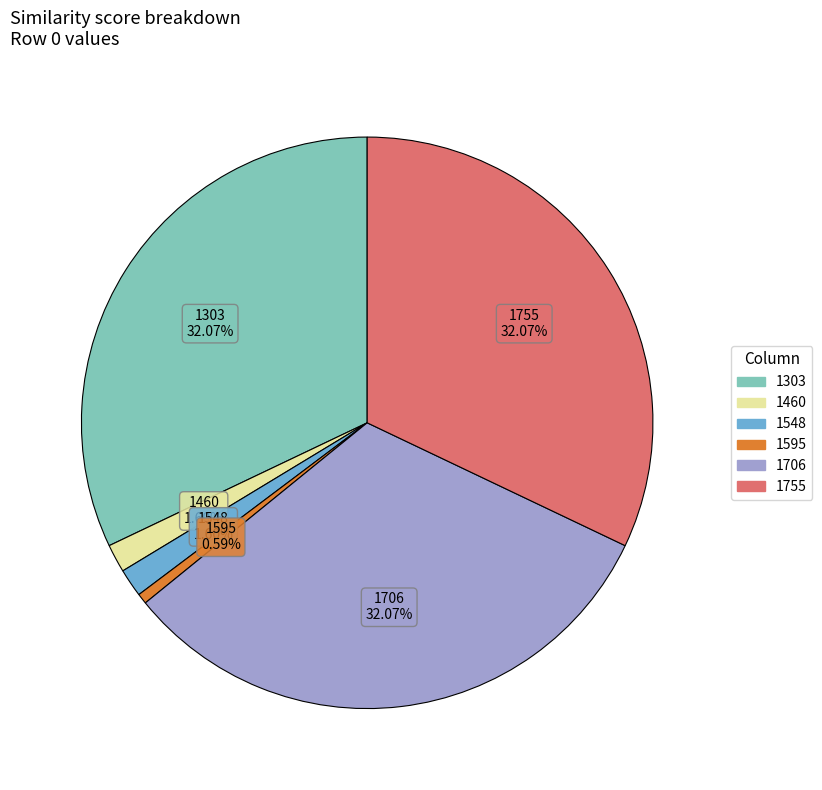

How many segments does this pie chart have?

6